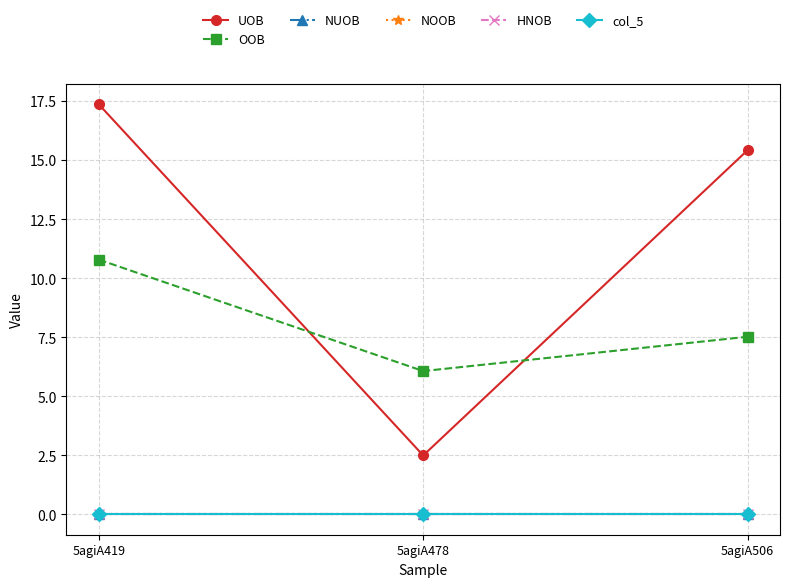

Reading left to right, transcribe all the data shown in this chart.

UOB: 17.4	2.5	15.4
OOB: 10.8	6.1	7.5
NUOB: 0.0	0.0	0.0
NOOB: 0.0	0.0	0.0
HNOB: 0.0	0.0	0.0
col_5: 0.0	0.0	0.0